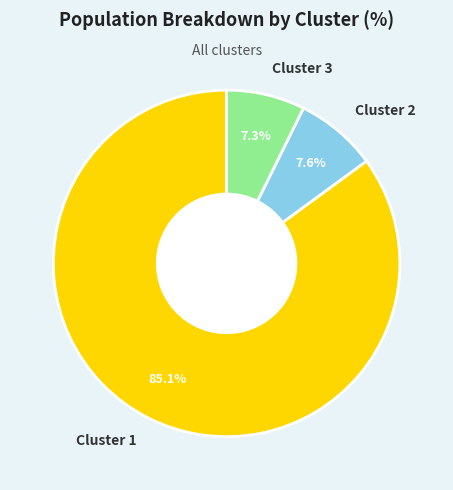

Which has a higher value, Cluster 2 or Cluster 1?

Cluster 1